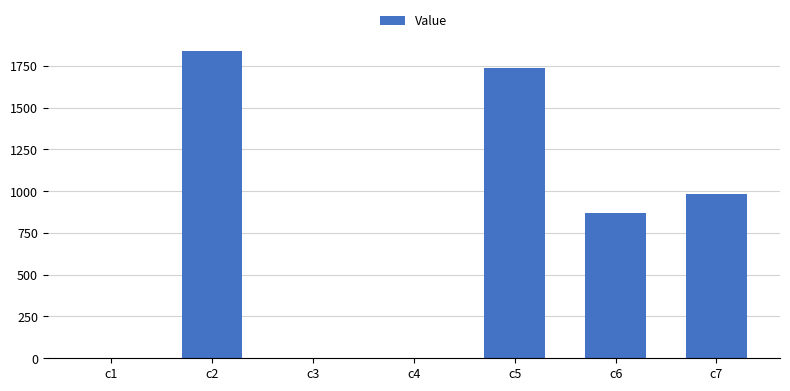

What is the approximate value at c2?

1839.0